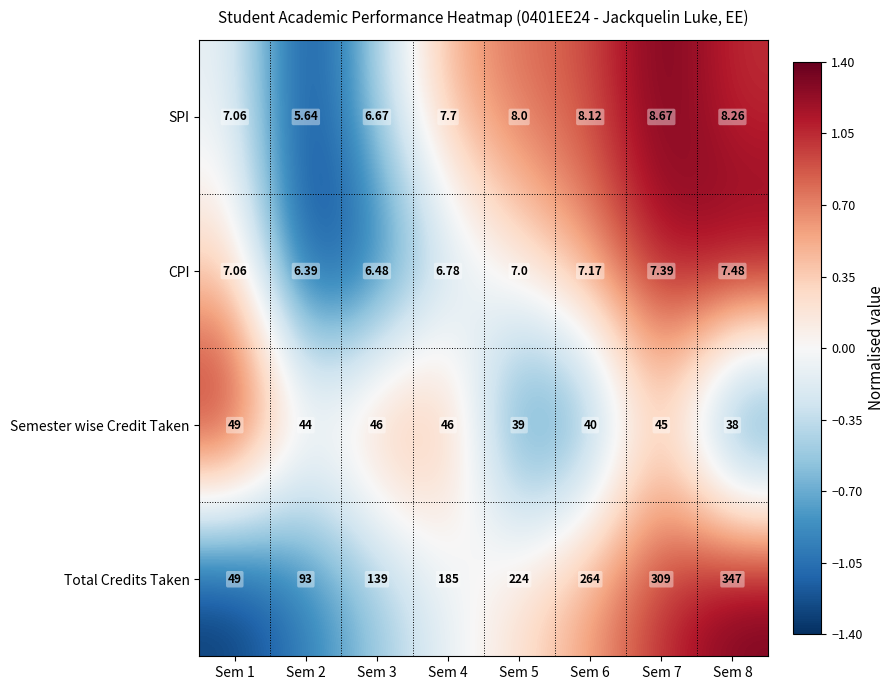

At Sem 2, list the series in order from largest to smallest.

Total Credits Taken, Semester wise Credit Taken, CPI, SPI